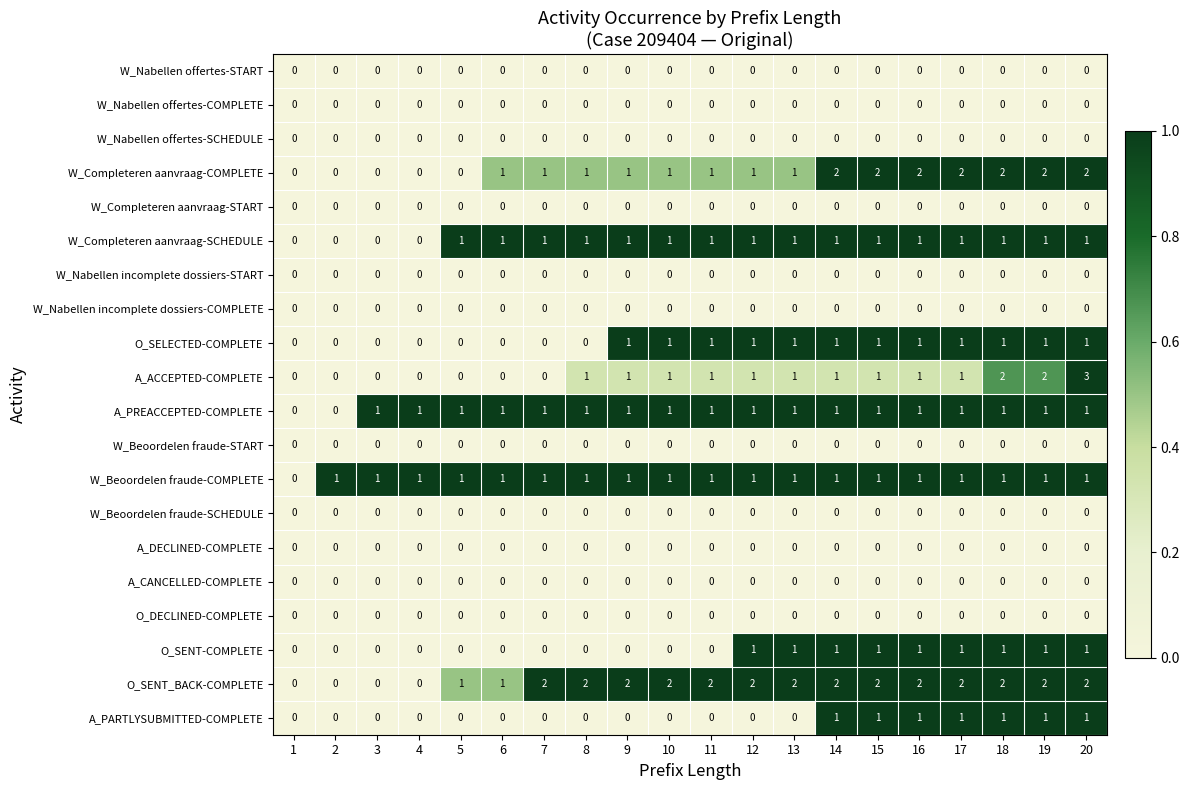

Which series has the largest total across all categories?

O_SENT_BACK-COMPLETE